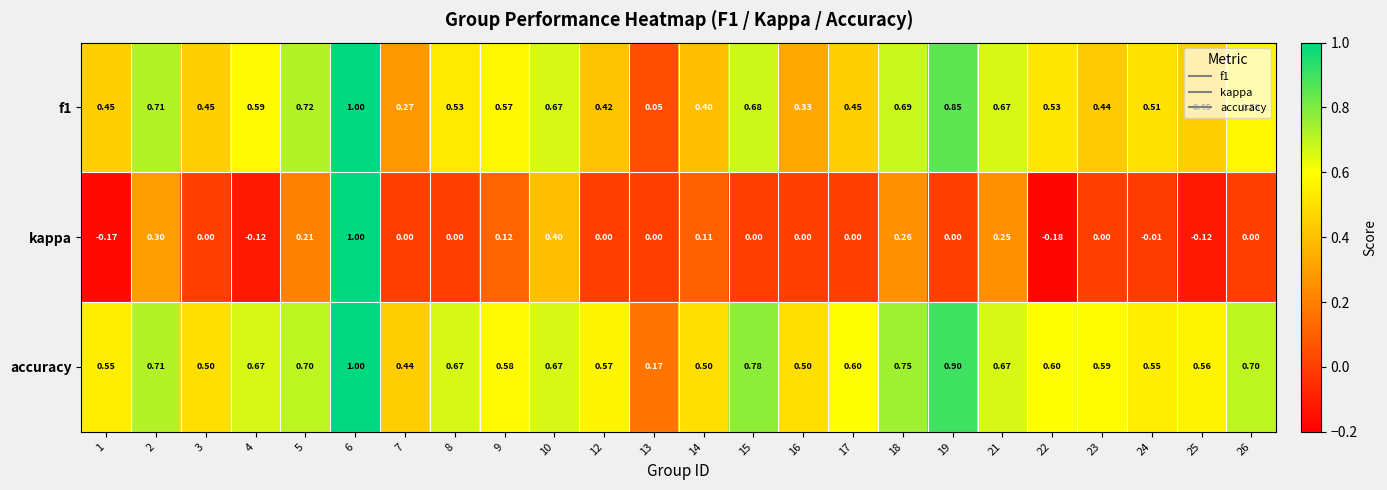

Which series has the largest range (max minus min)?

kappa